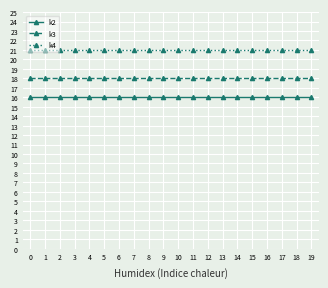

What is the value of the k4 point at the 1st from the left?

21